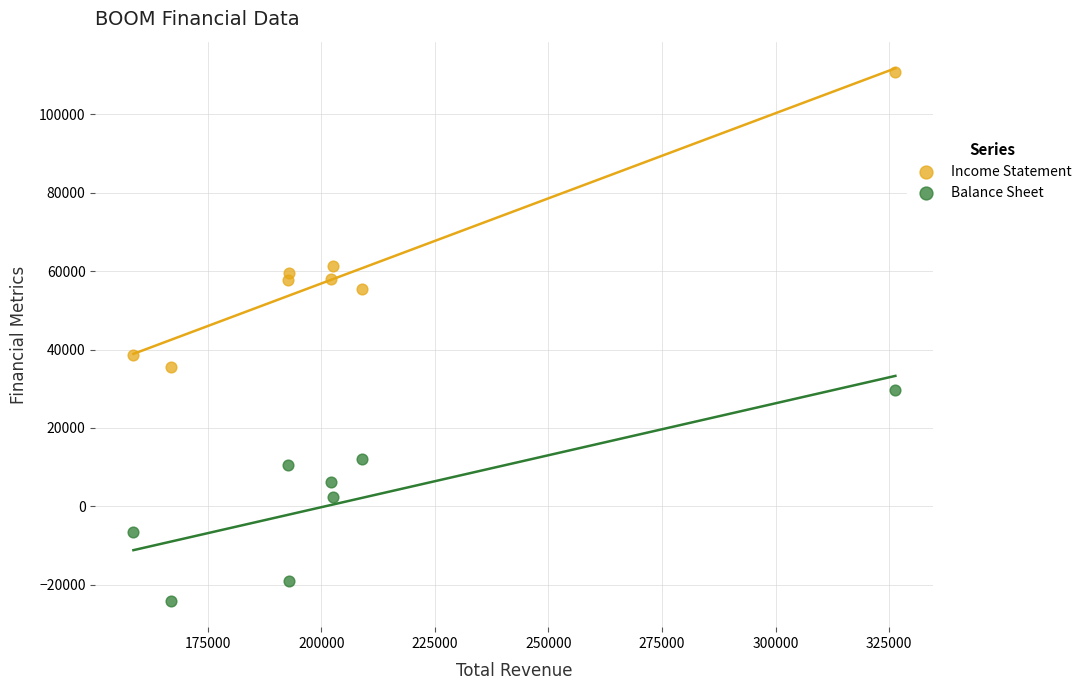

Which series has the largest Y range (max minus min)?

Income Statement